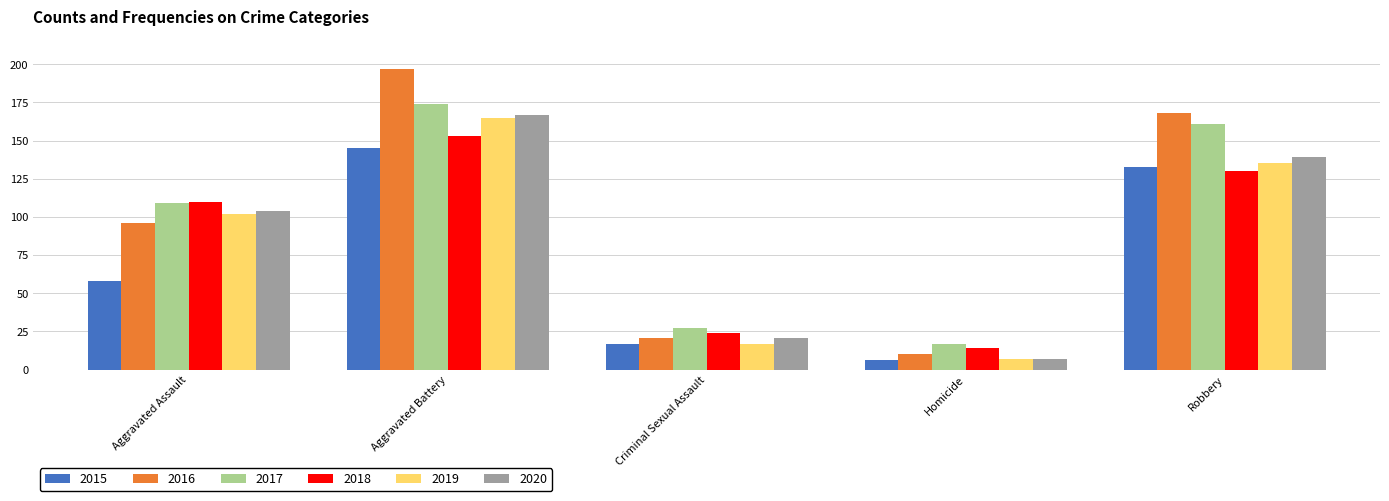

What is the total value across all series at Aggravated Assault?

579